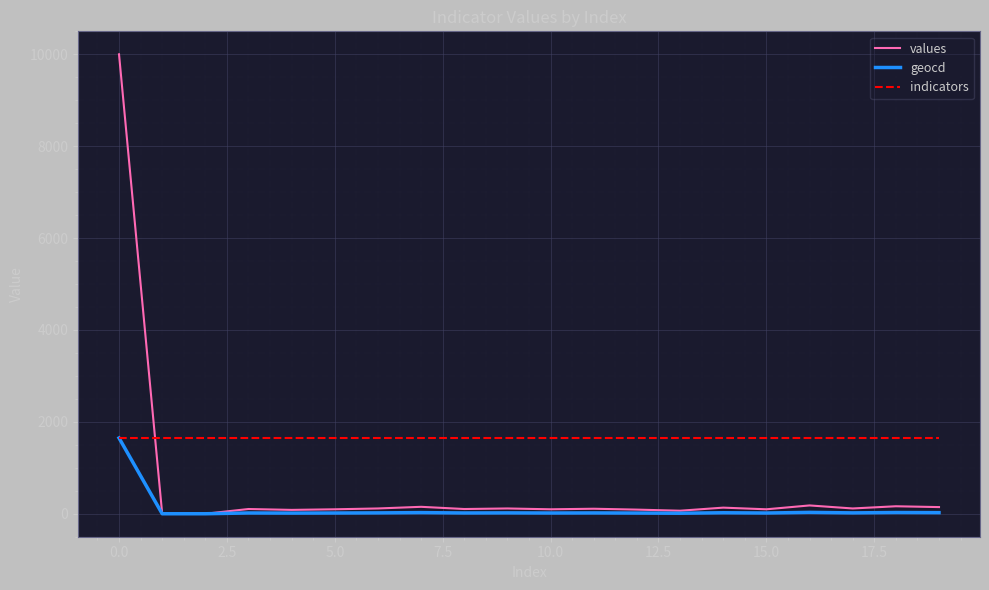

List the series in order of their overall mean, lowest first.

geocd, values, indicators